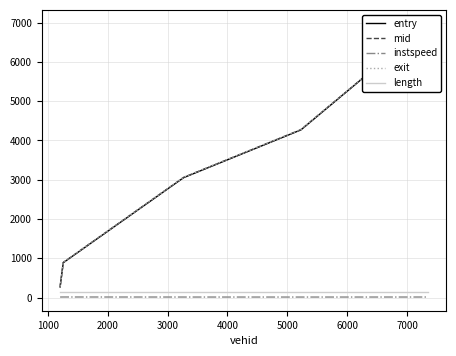

True or false: length and instspeed cross at least once.

False